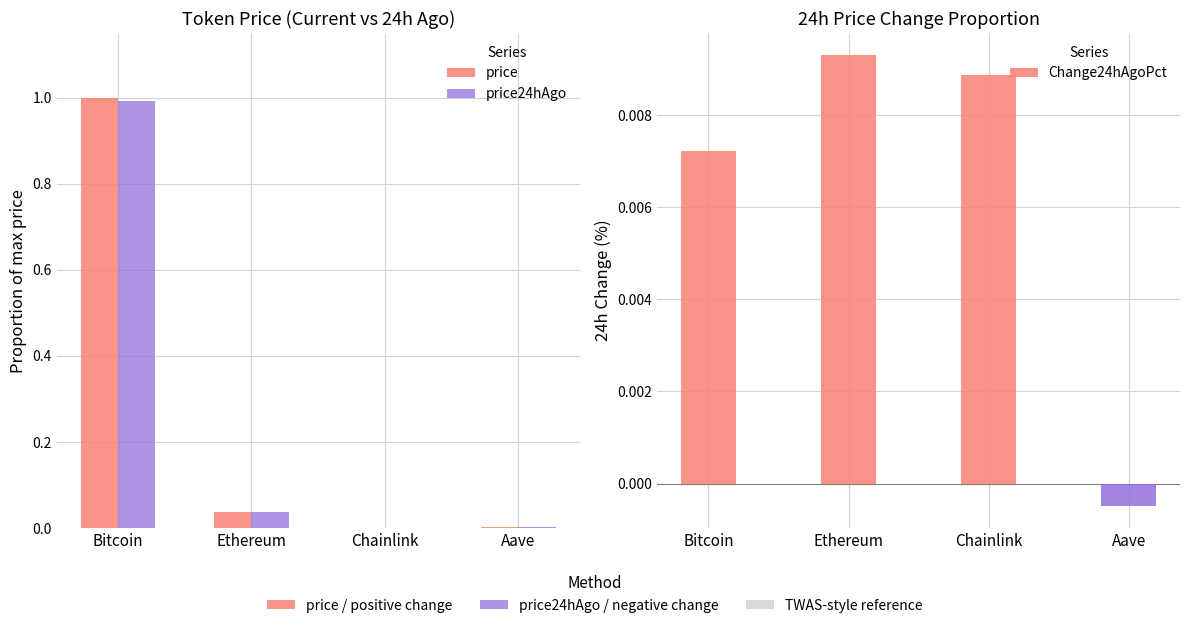

Reading left to right, extract all data points from this chart.

price: 1.0	0.0	0.0	0.0
price24hAgo: 1.0	0.0	0.0	0.0
Change24hAgoPct: 0.0	0.0	0.0	-0.0